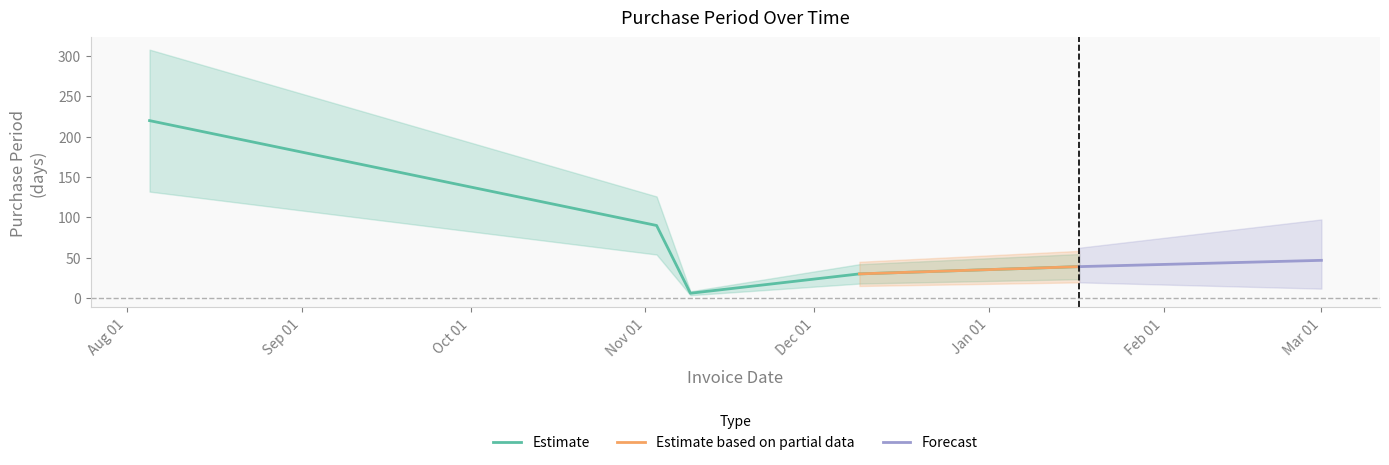

True or false: the data has more than 0 interior local peaks.

False